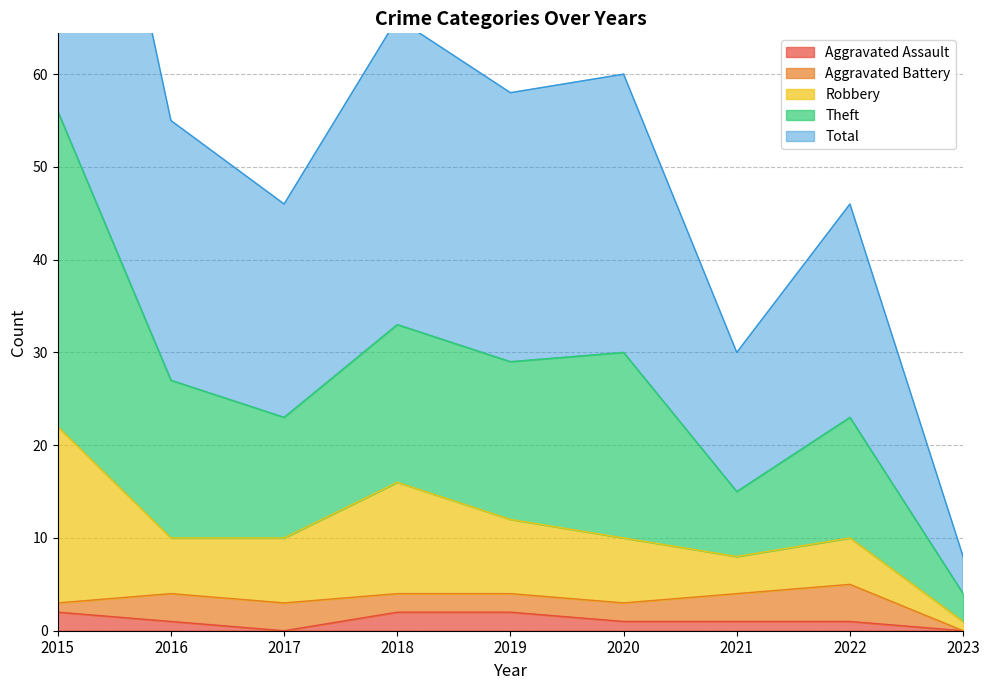

Where does the Theft series first go above 55?

2015